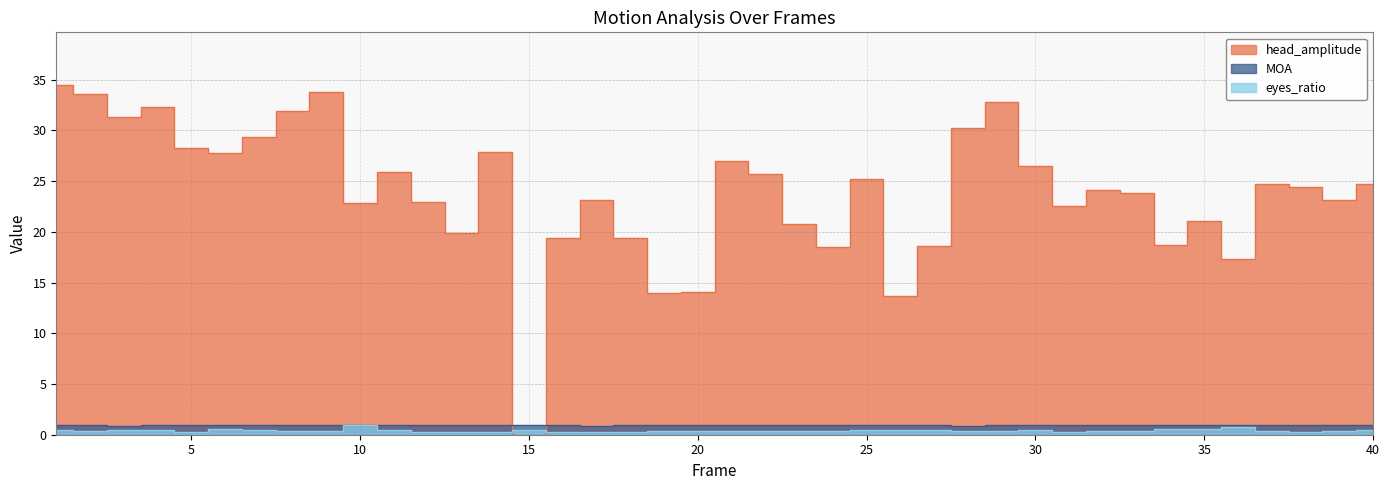

What is the sum of all head_amplitude values?

956.1